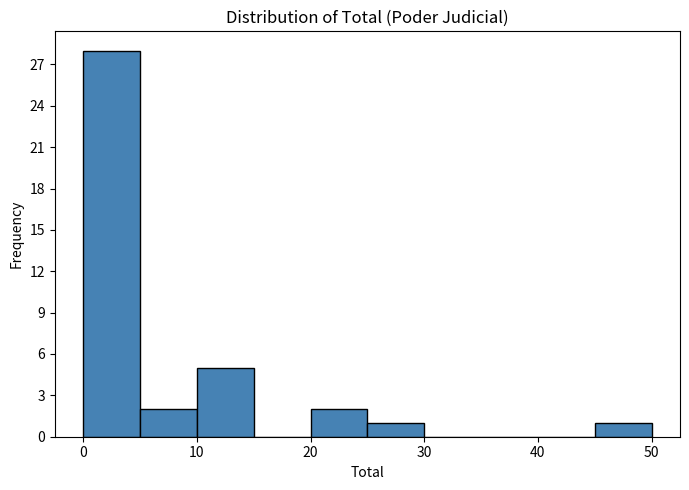

Reading left to right, list every bar in this chart as the range it spans on the x-axis followed by its height. The values are not printed on the chart, so give them approximately, as read against the axis.

0 to 5: 28
5 to 10: 2
10 to 15: 5
15 to 20: 0
20 to 25: 2
25 to 30: 1
30 to 35: 0
35 to 40: 0
40 to 45: 0
45 to 50: 1